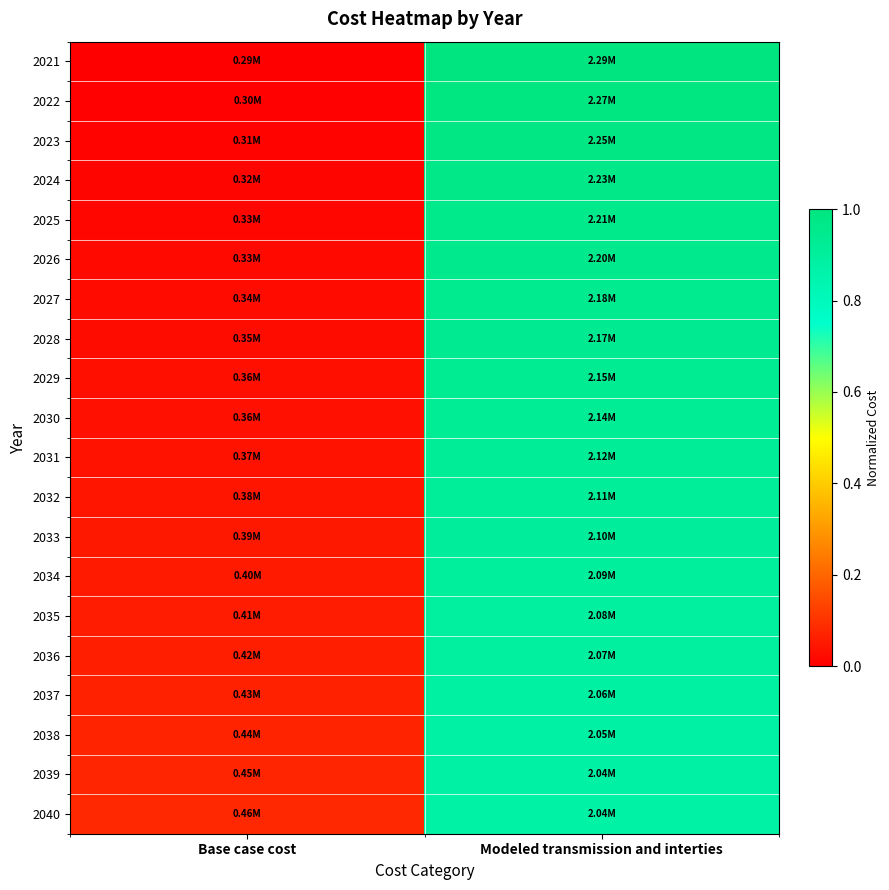

Reading left to right, transcribe all the data shown in this chart.

2021: Base case cost=0.0	Modeled transmission and interties=1.0
2022: Base case cost=0.0	Modeled transmission and interties=1.0
2023: Base case cost=0.0	Modeled transmission and interties=1.0
2024: Base case cost=0.0	Modeled transmission and interties=1.0
2025: Base case cost=0.0	Modeled transmission and interties=1.0
2026: Base case cost=0.0	Modeled transmission and interties=1.0
2027: Base case cost=0.0	Modeled transmission and interties=0.9
2028: Base case cost=0.0	Modeled transmission and interties=0.9
2029: Base case cost=0.0	Modeled transmission and interties=0.9
2030: Base case cost=0.0	Modeled transmission and interties=0.9
2031: Base case cost=0.0	Modeled transmission and interties=0.9
2032: Base case cost=0.0	Modeled transmission and interties=0.9
2033: Base case cost=0.0	Modeled transmission and interties=0.9
2034: Base case cost=0.1	Modeled transmission and interties=0.9
2035: Base case cost=0.1	Modeled transmission and interties=0.9
2036: Base case cost=0.1	Modeled transmission and interties=0.9
2037: Base case cost=0.1	Modeled transmission and interties=0.9
2038: Base case cost=0.1	Modeled transmission and interties=0.9
2039: Base case cost=0.1	Modeled transmission and interties=0.9
2040: Base case cost=0.1	Modeled transmission and interties=0.9